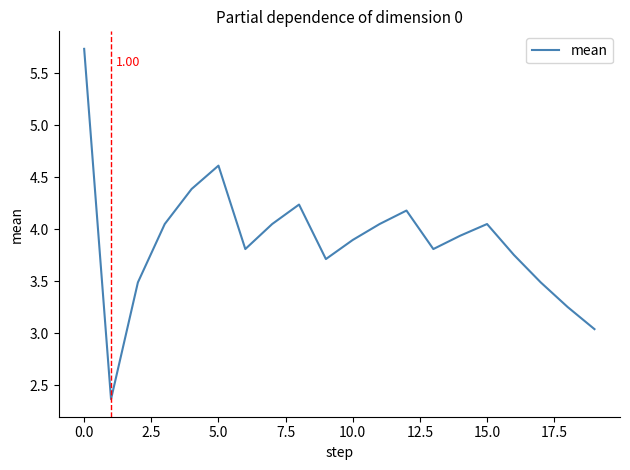

What is the difference between the maximum and minimum values?

3.4